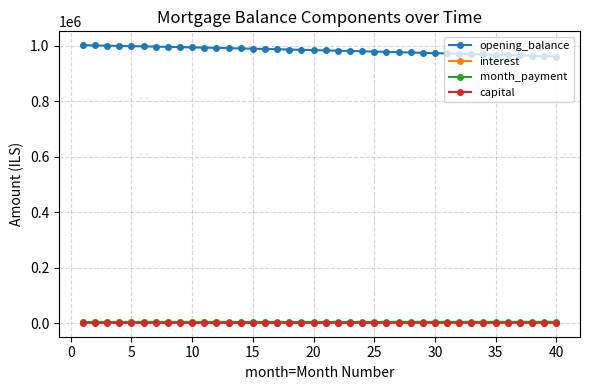

True or false: month_payment and opening_balance cross at least once.

False